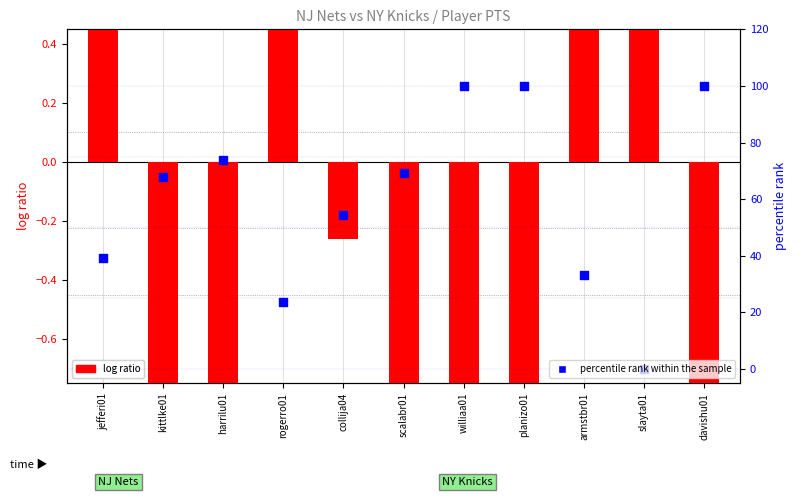

What is the total value across all series at scalabr01?

68.1